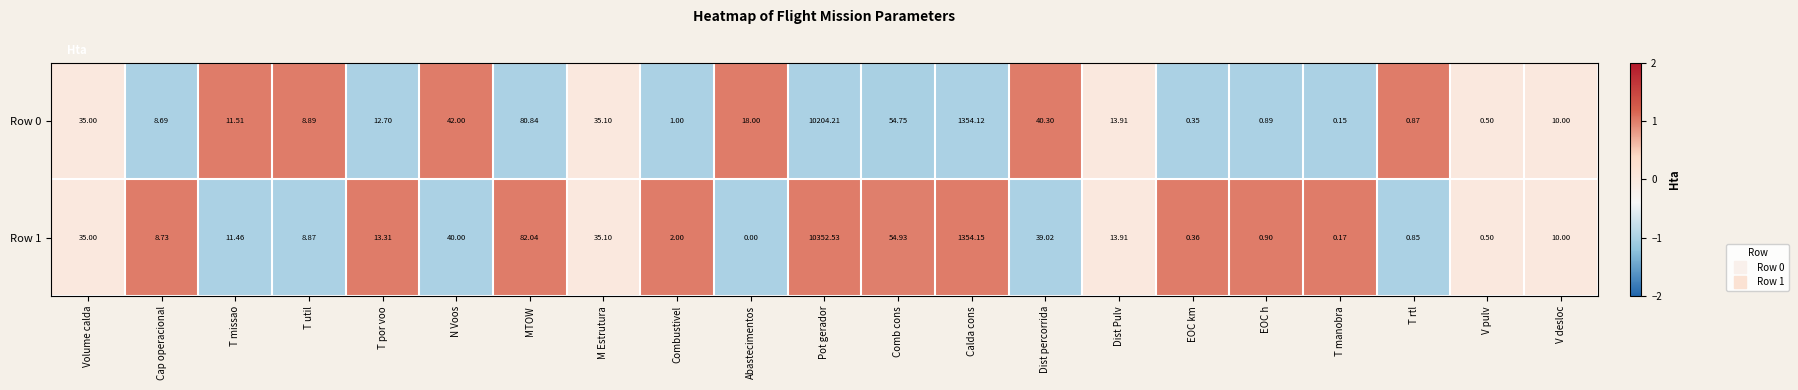

Which category has the lowest value across all series?

Abastecimentos